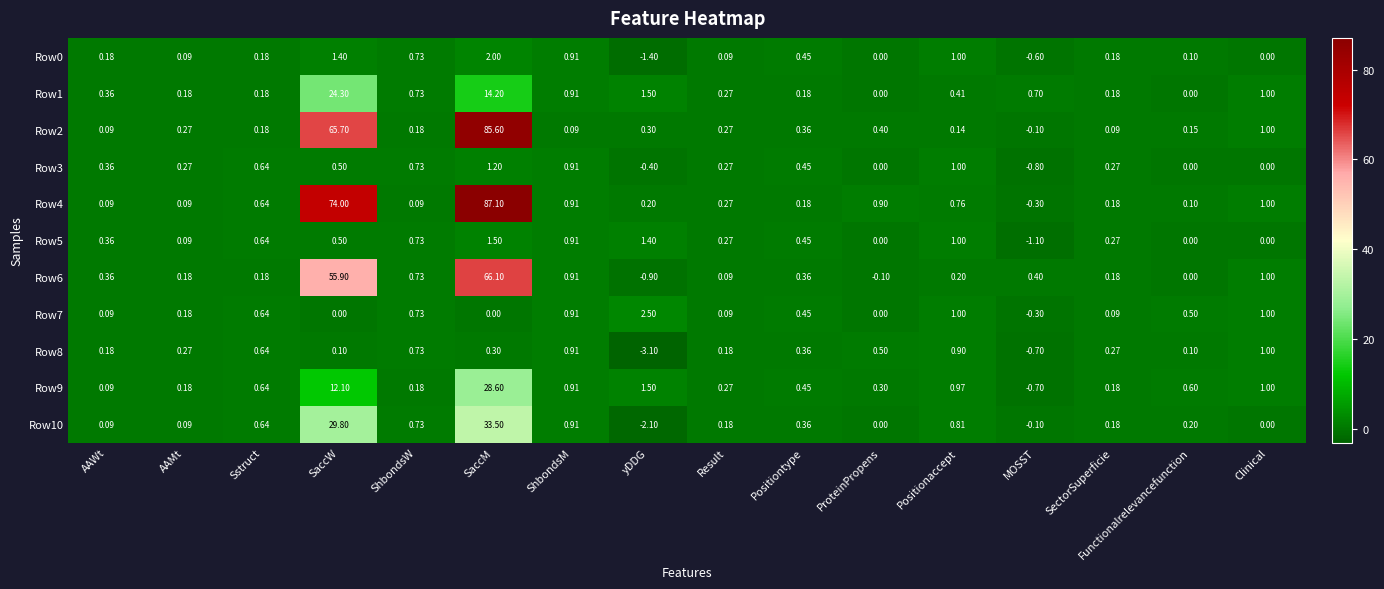

Which label corresponds to the largest value in the chart?

SaccM